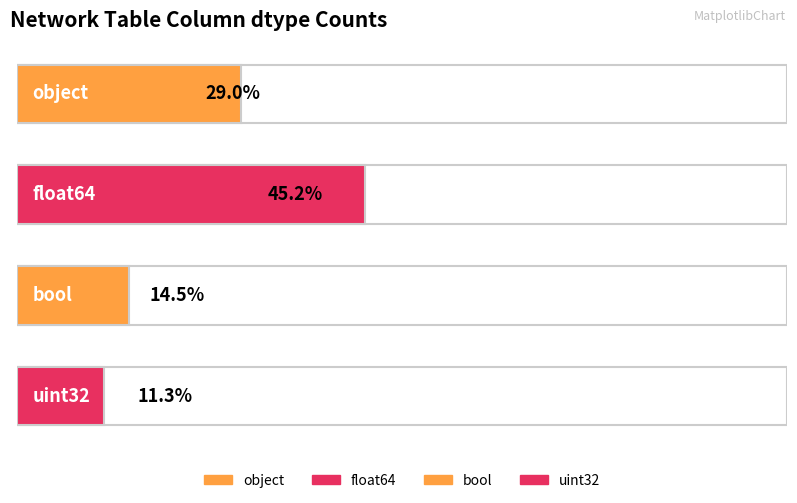

Reading right to left, list all the values displayed in this chart.

7	9	28	18